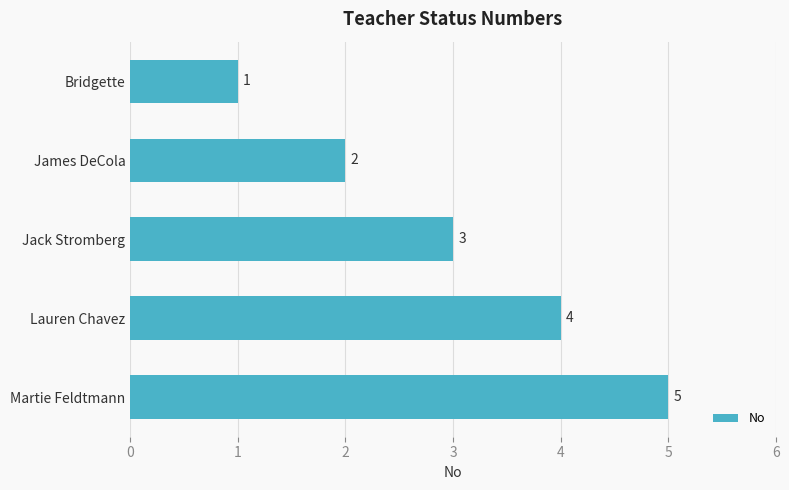

What is the sum of all values?

15